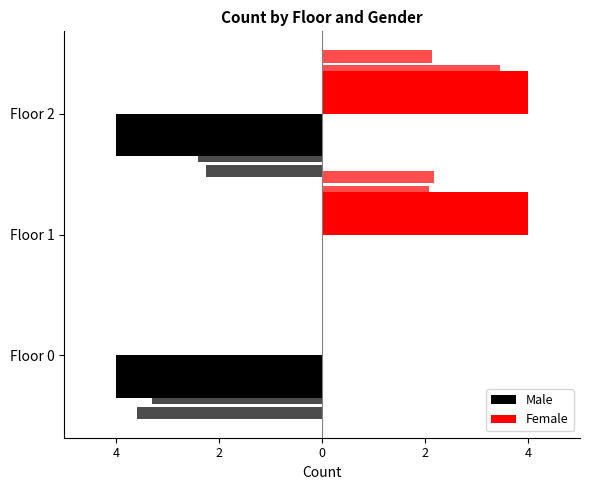

What is the sum of the Female values at 4 and 2?

8